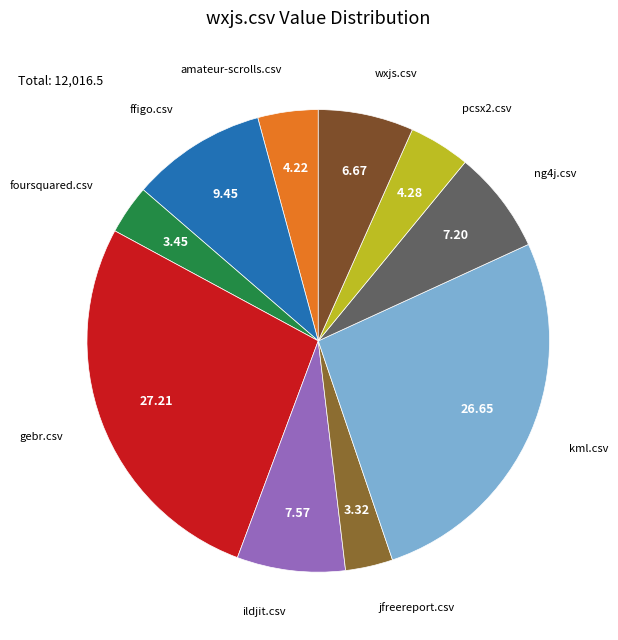

How many slices are in this pie chart?

10